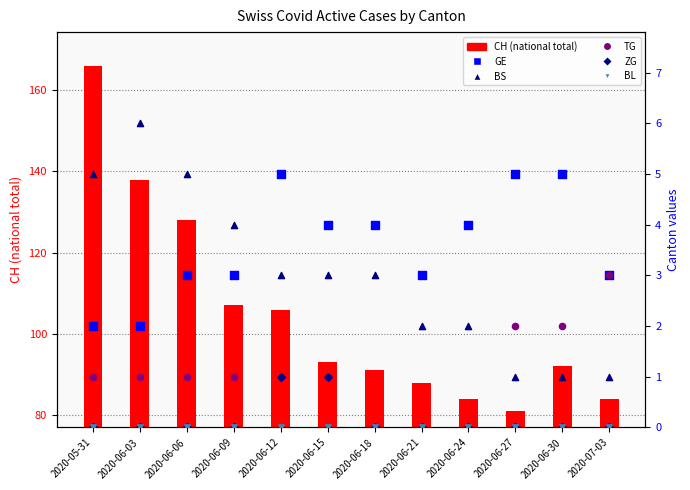

Which series has the largest Y range (max minus min)?

CH (national total)